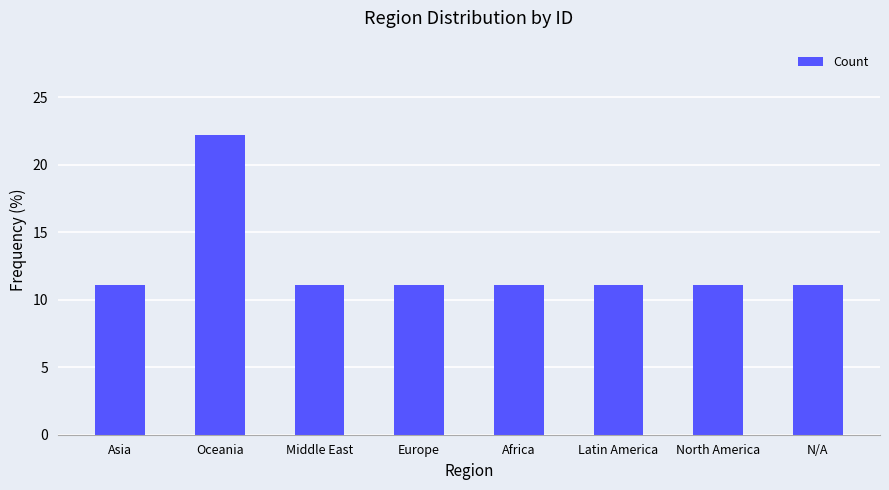

What is the maximum value shown in the chart?

22.2